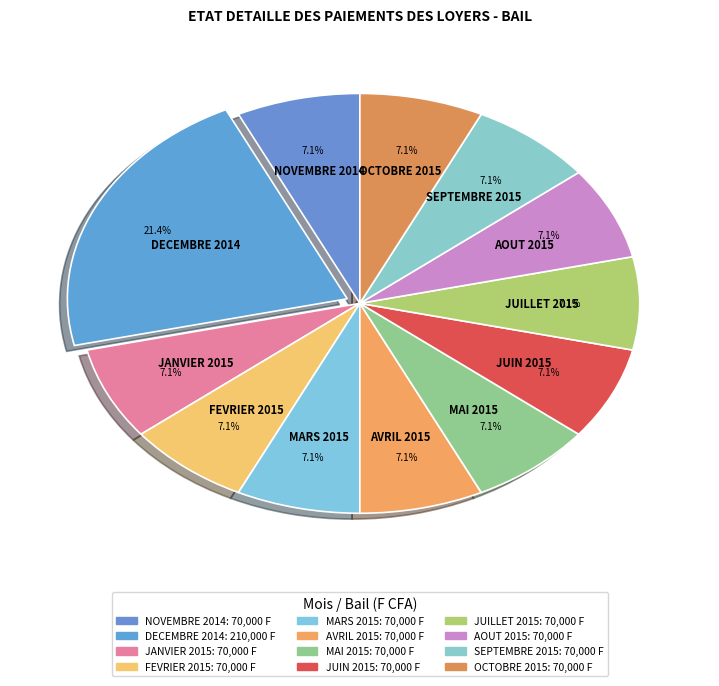

Is it true that JUILLET 2015 is 19% of the pie?

False